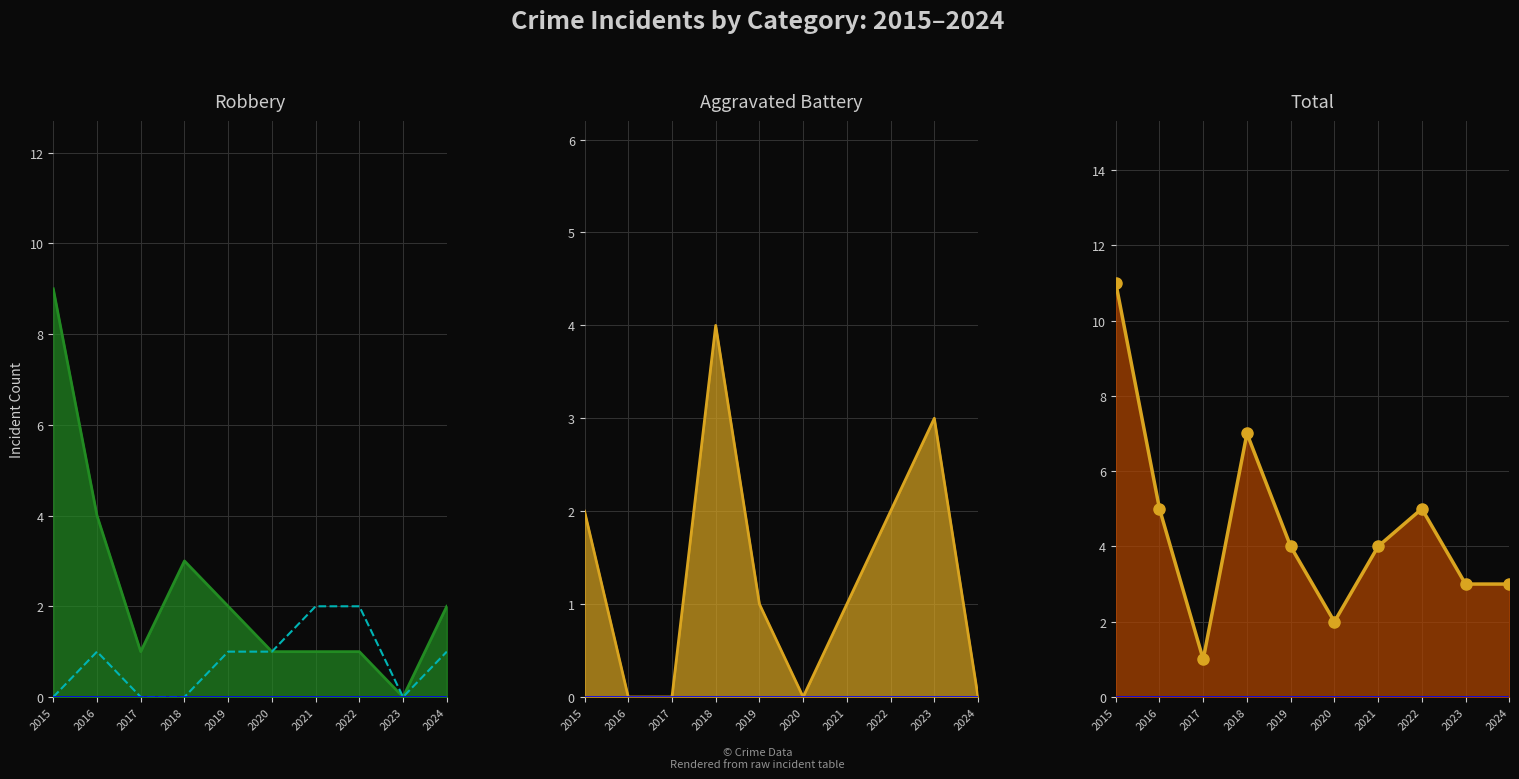

Rank the categories by value from highest to lowest.

2021, 2022, 2016, 2019, 2020, 2024, 2015, 2017, 2018, 2023